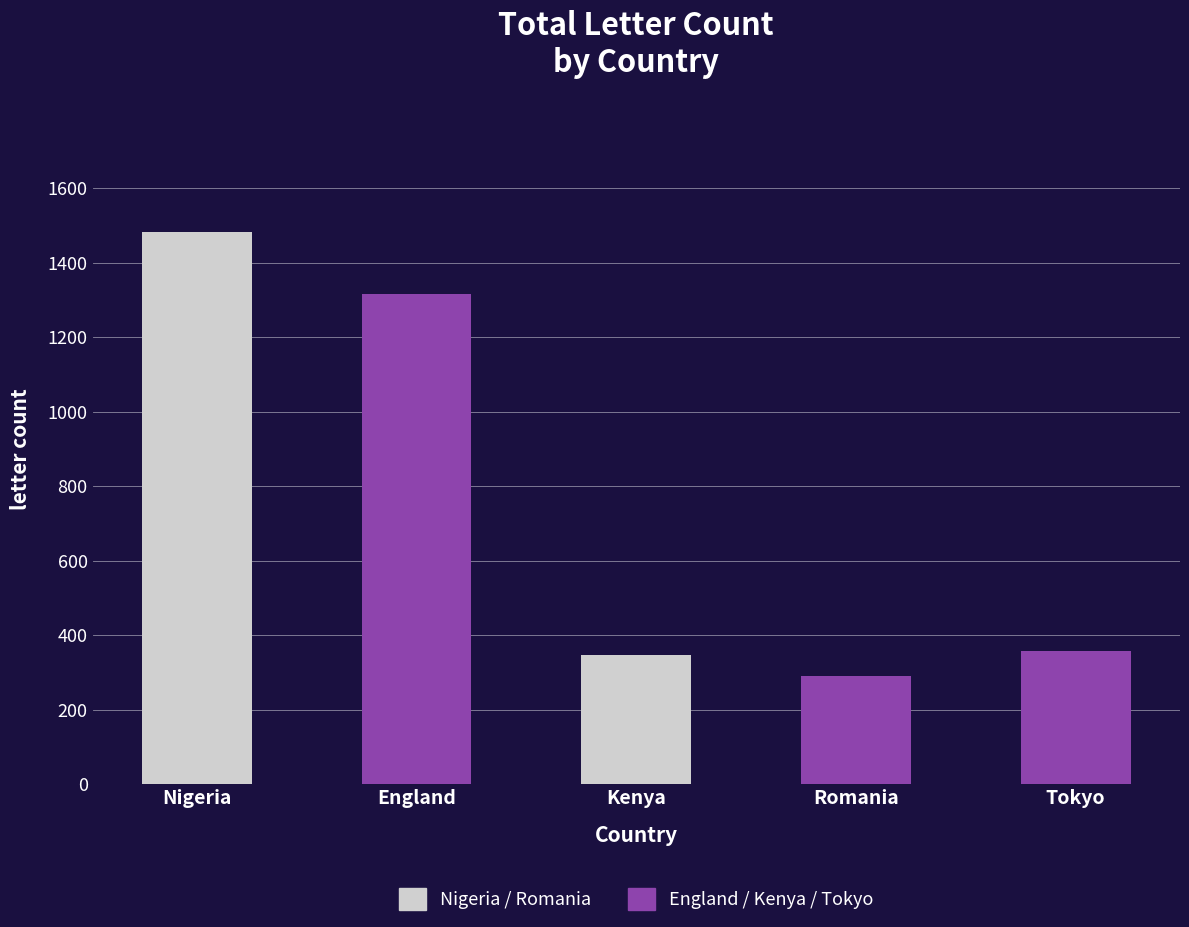

What position from the left is Romania?

4